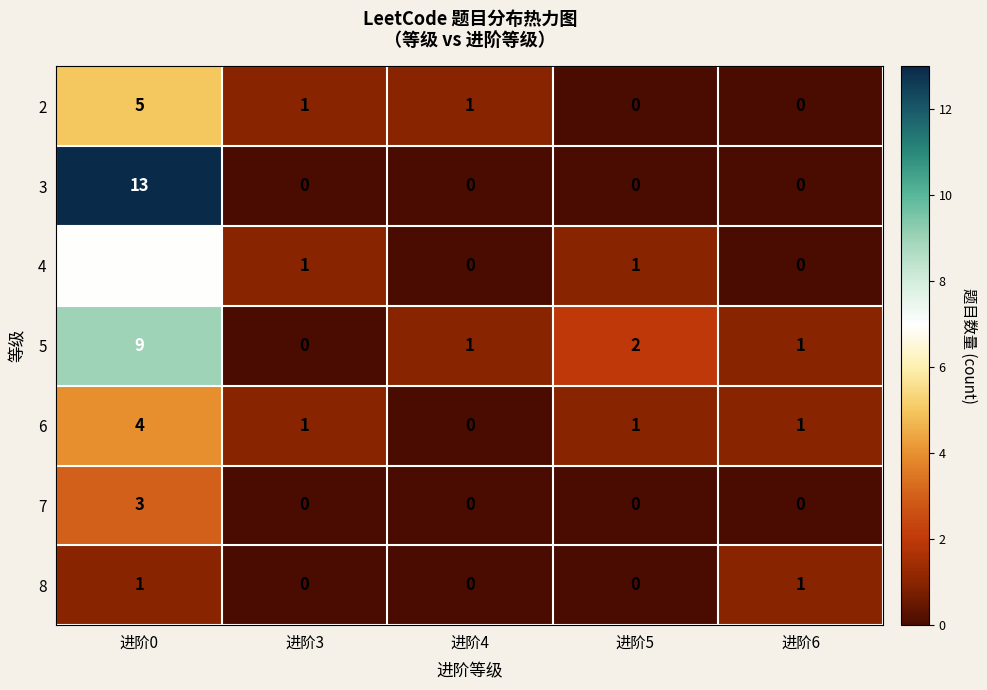

The value of 7 at 进阶4 is 2. True or false?

False